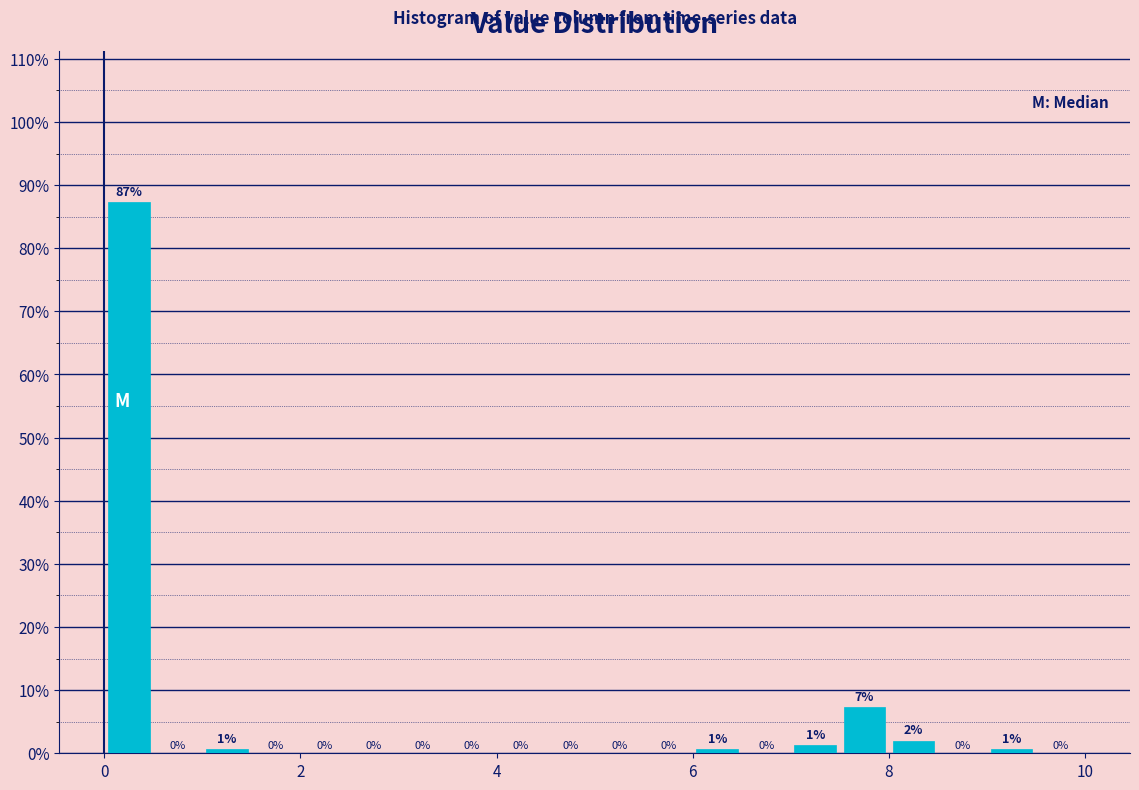

Read against the x-axis, roughly where is the centre of the tallest bar?

0.2